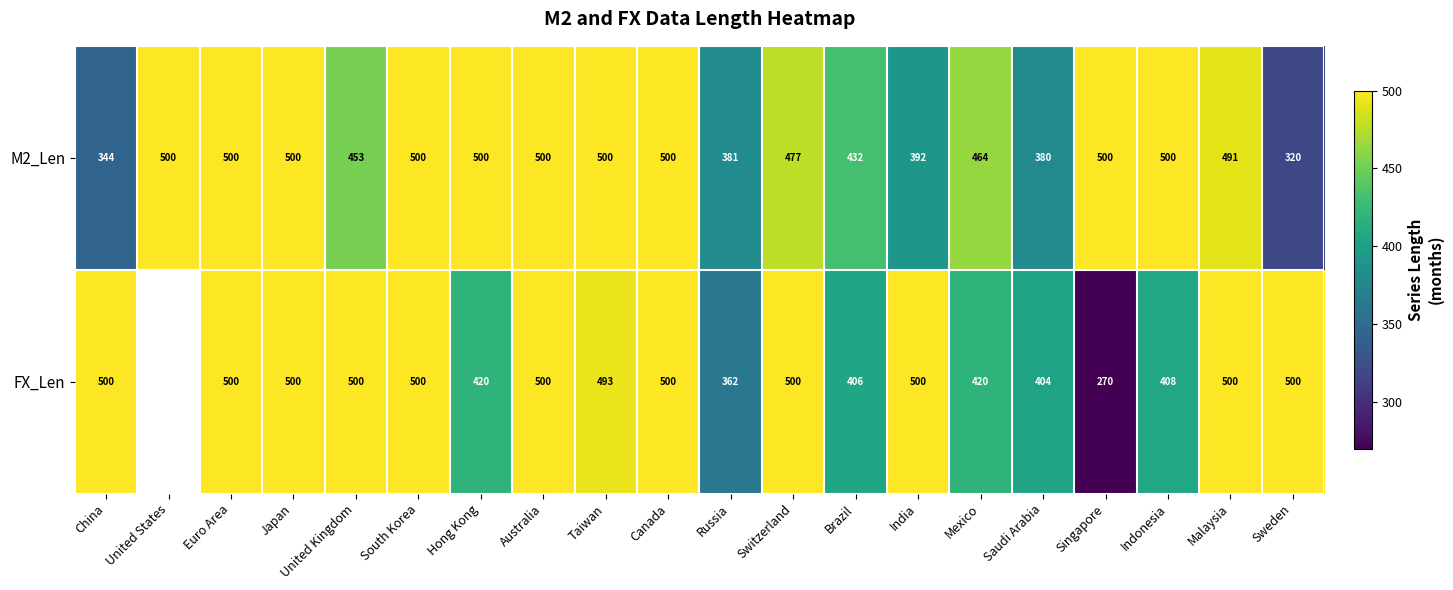

Rank the series at Indonesia from highest to lowest value.

M2_Len, FX_Len